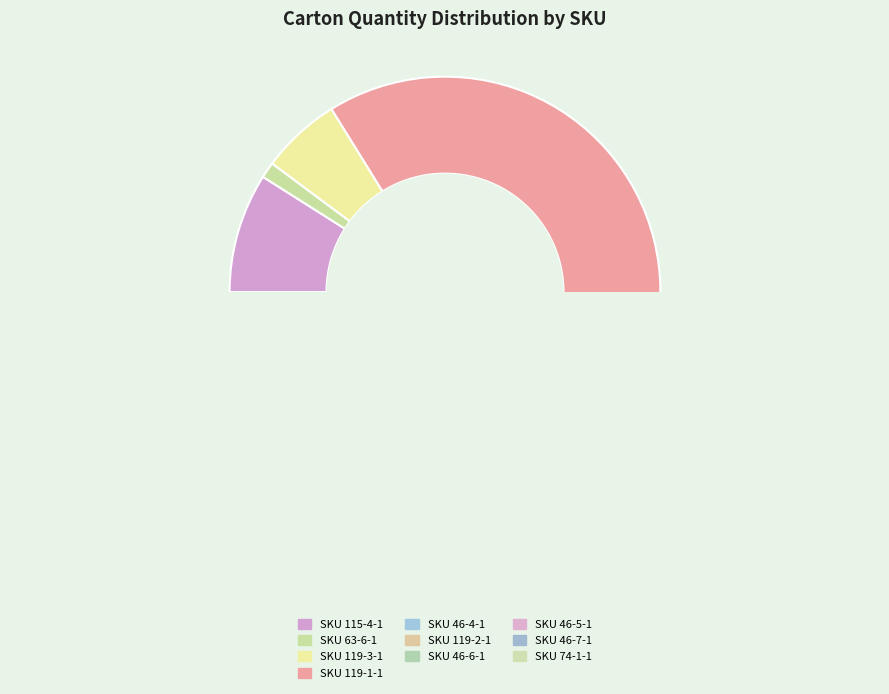

True or false: SKU 46-4-1 accounts for 1% of the total.

True